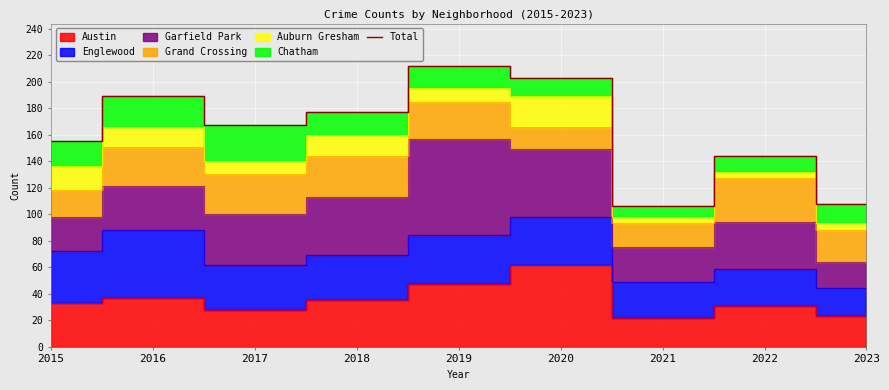

Reading left to right, what are all the values shown in this chart?

155	189	167	177	212	203	106	144	108